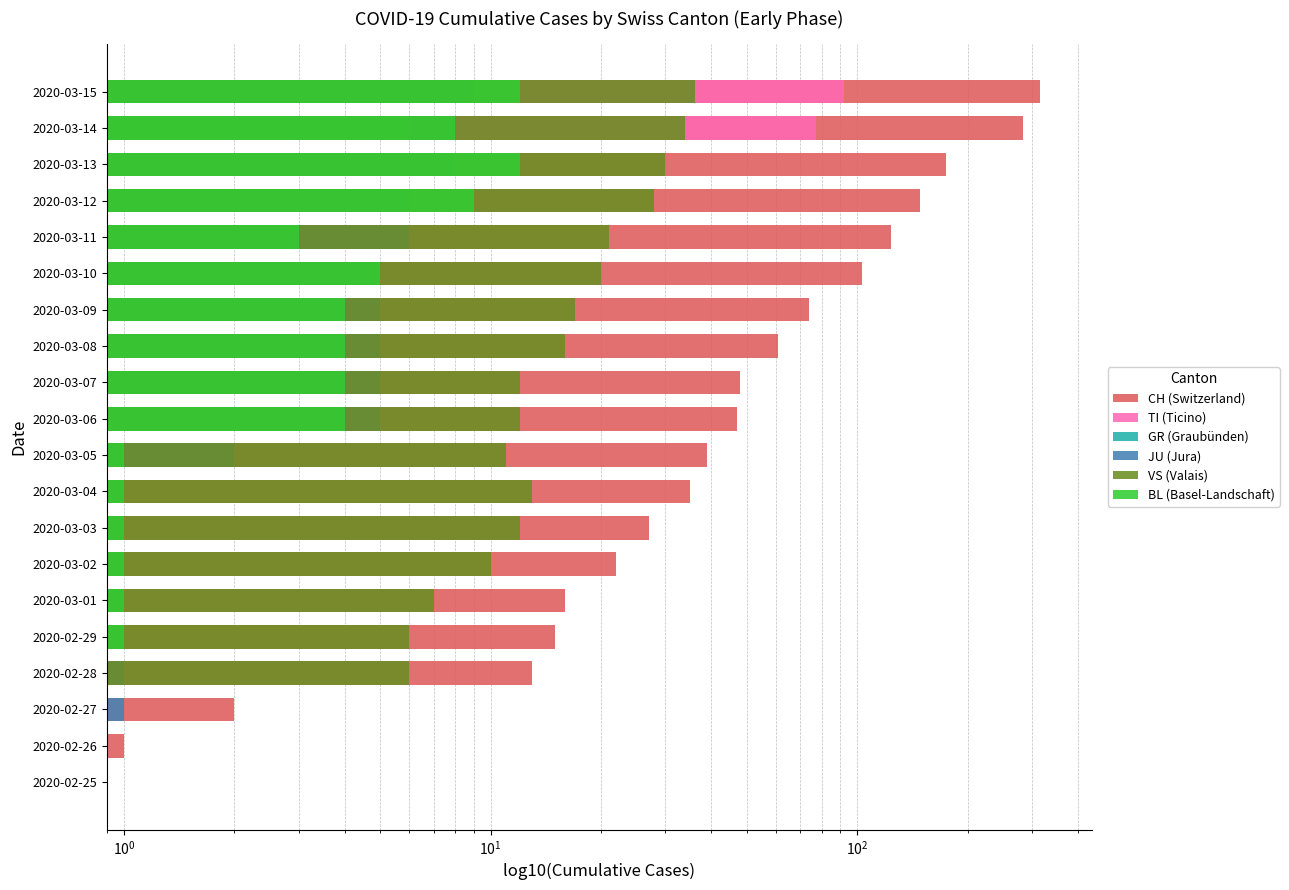

True or false: JU (Jura) has a value of 1.7 at 2020-02-29.

False